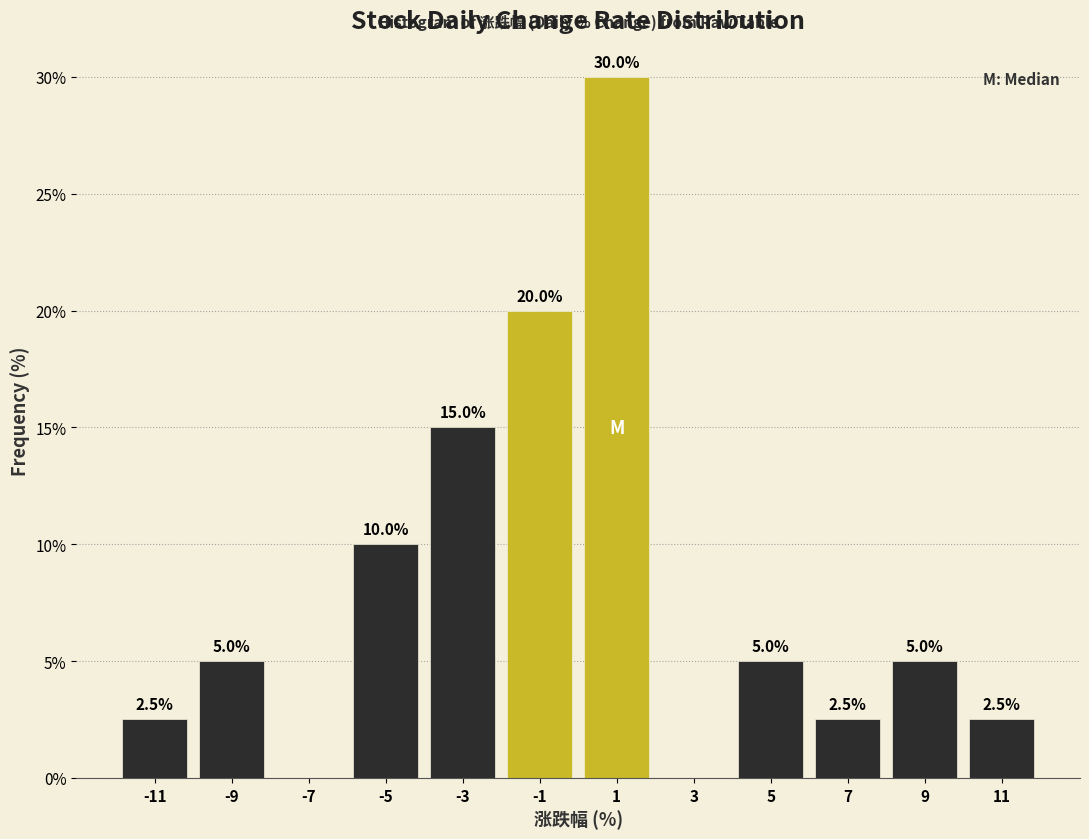

Which range on the x-axis has the tallest bar?

0 to 2